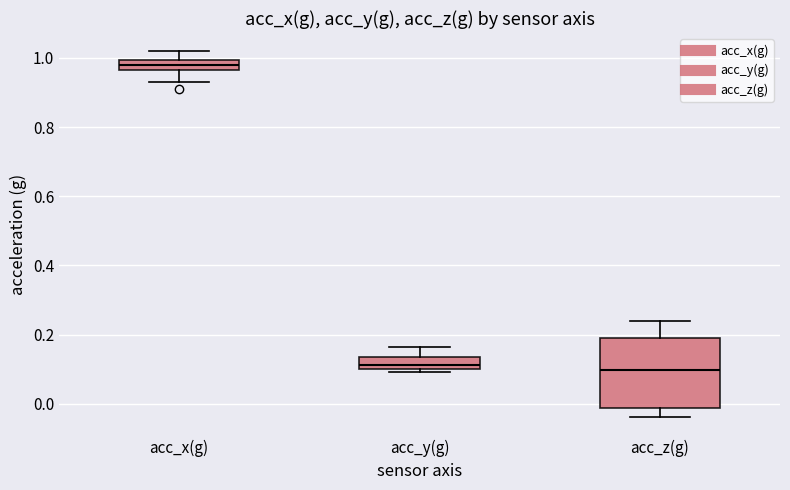

Which box has the highest median line?

acc_x(g)